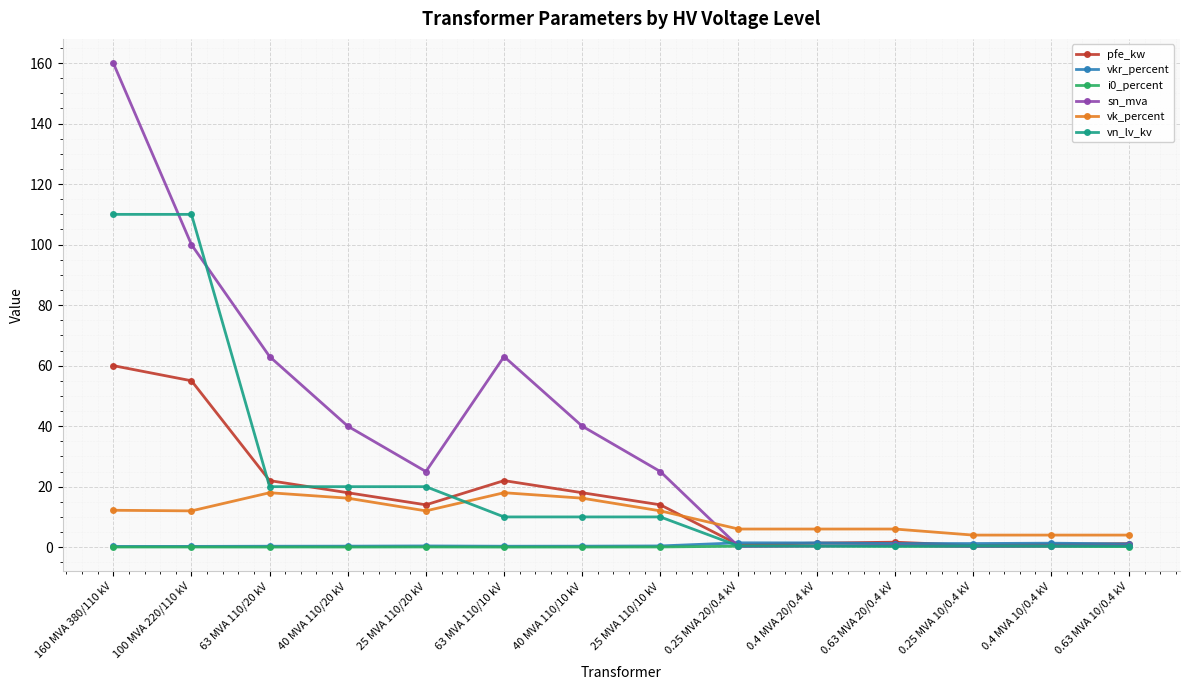

Which category has the highest value in the pfe_kw series?

160 MVA 380/110 kV